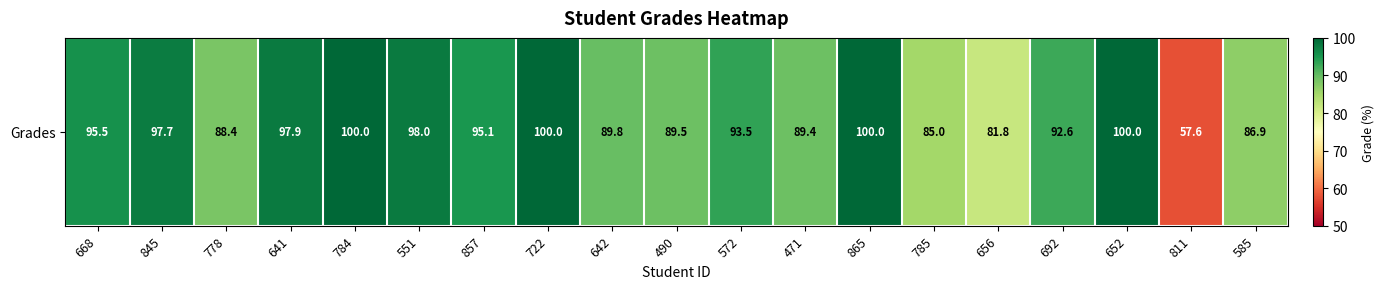

What is the smallest value displayed?

57.6